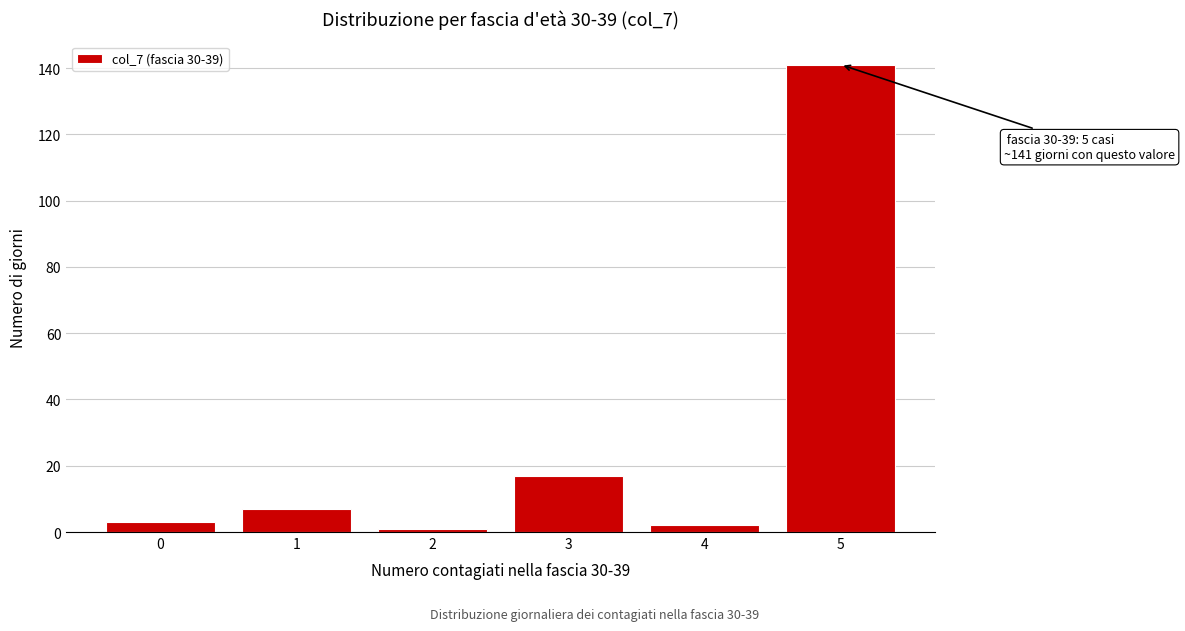

Reading right to left, extract all data points from this chart.

5=141	4=2	3=17	2=1	1=7	0=3